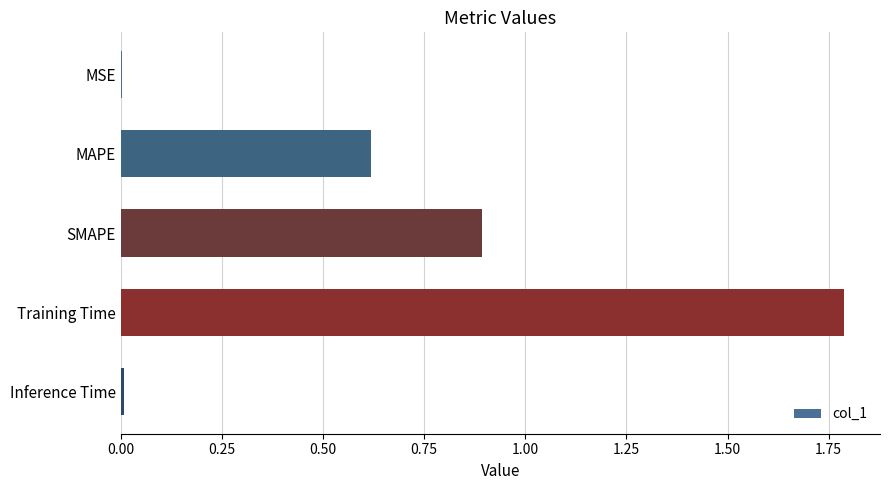

Which label corresponds to the largest value in the chart?

Training Time